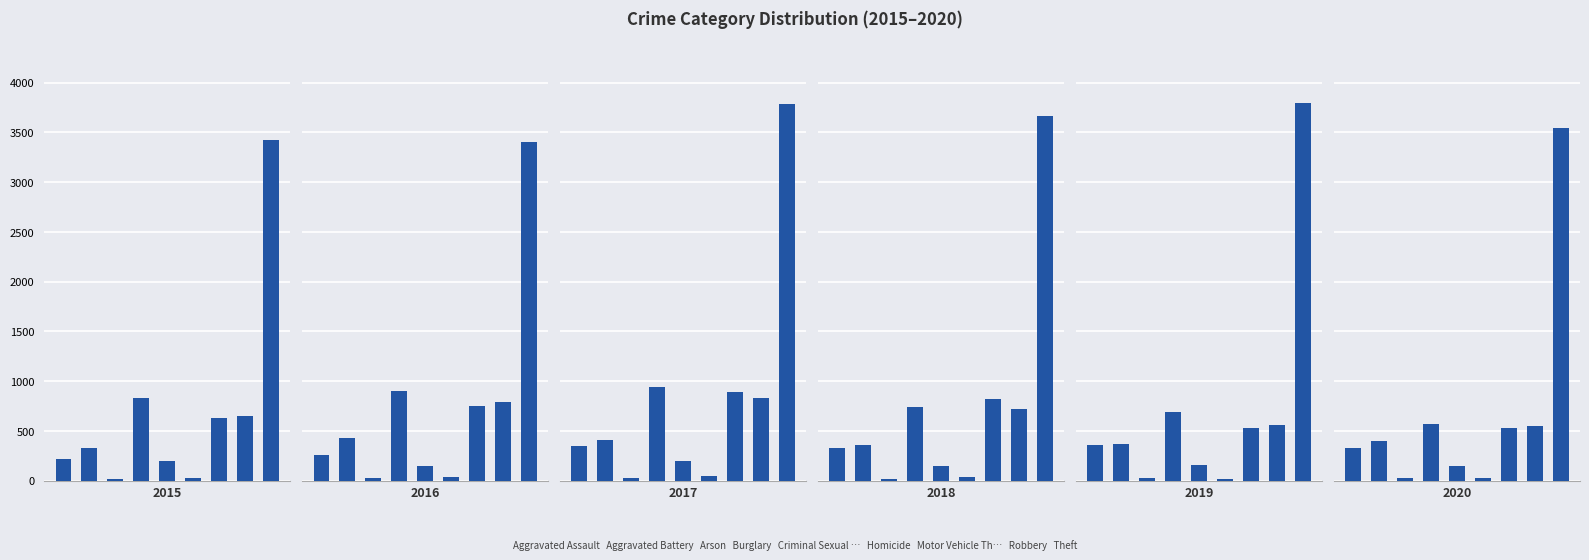

How many bars are there in total?

54